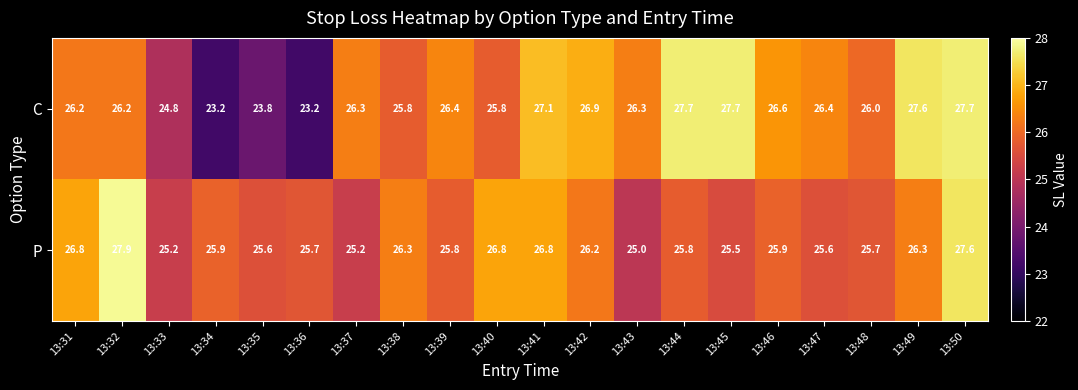

Is it true that C equals 40.8 at 13:34?

False